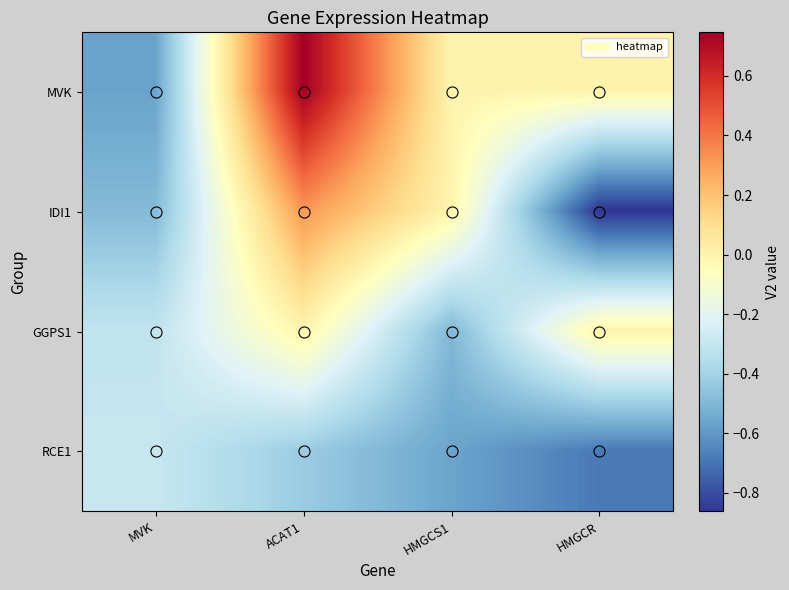

Between ACAT1 and MVK, which is larger?

ACAT1